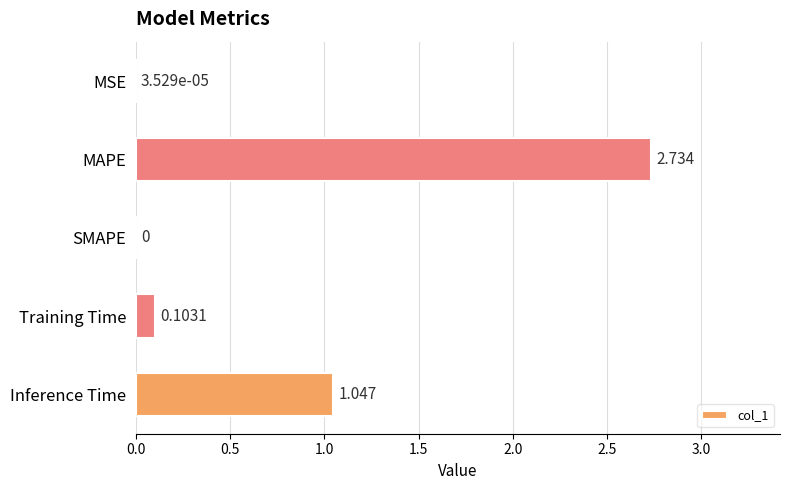

Which has a higher value, Inference Time or MAPE?

MAPE